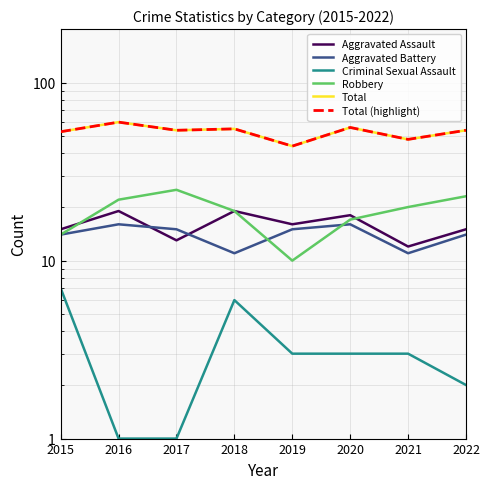

How many lines are shown in the chart?

6